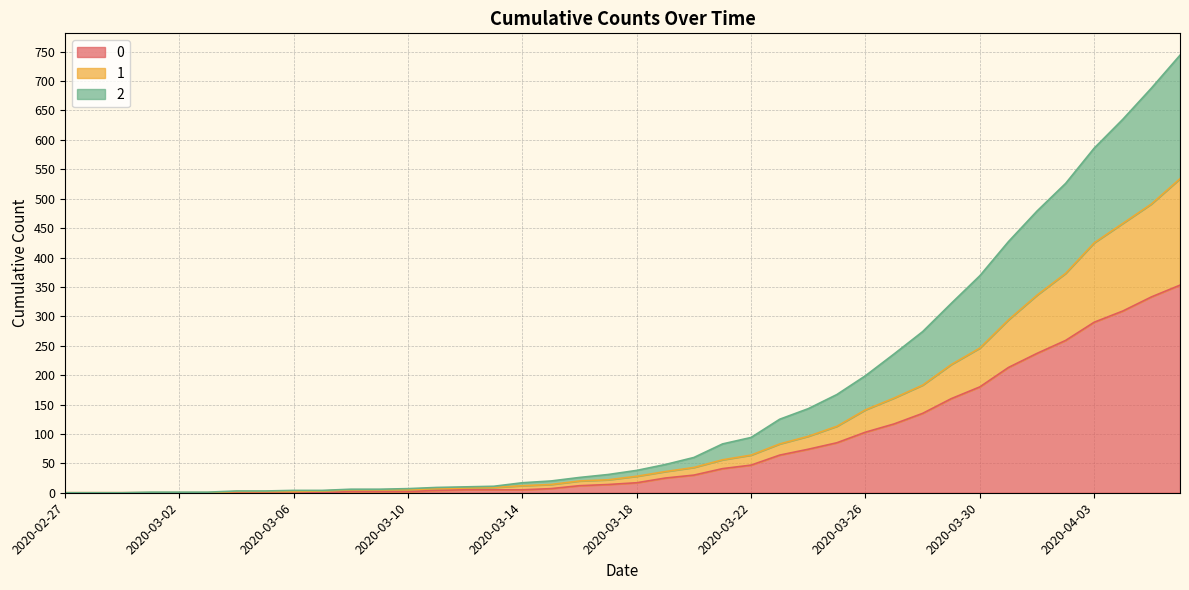

Which series has the largest range (max minus min)?

2